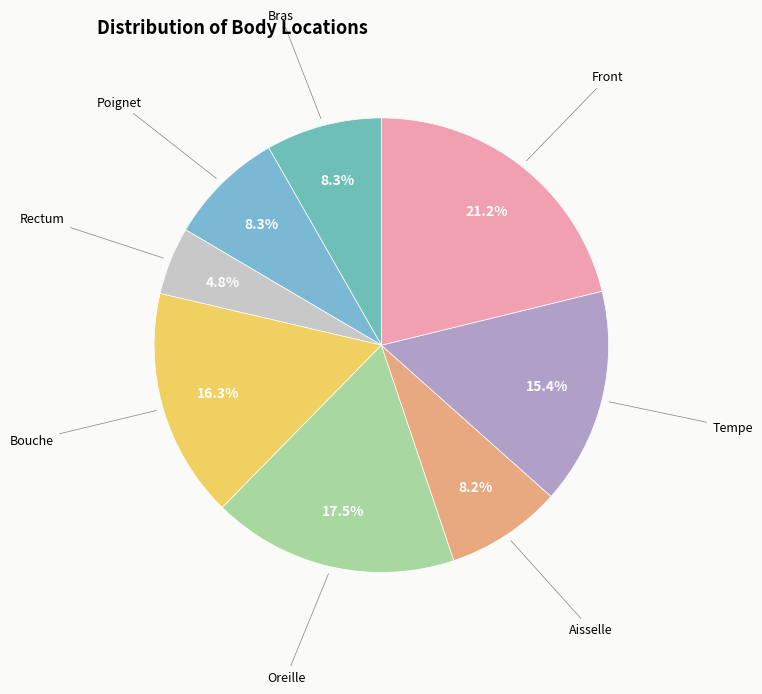

Which has a higher value, Front or Rectum?

Front